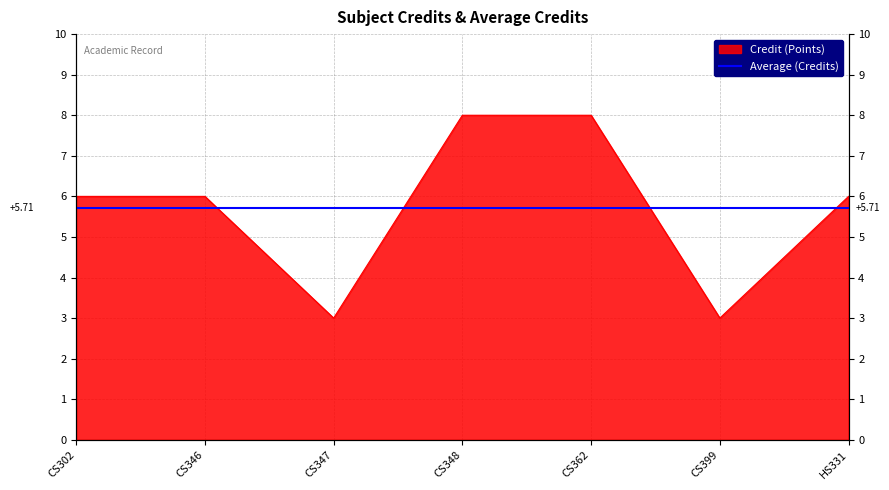

Is it true that the value at CS347 is 2?

False